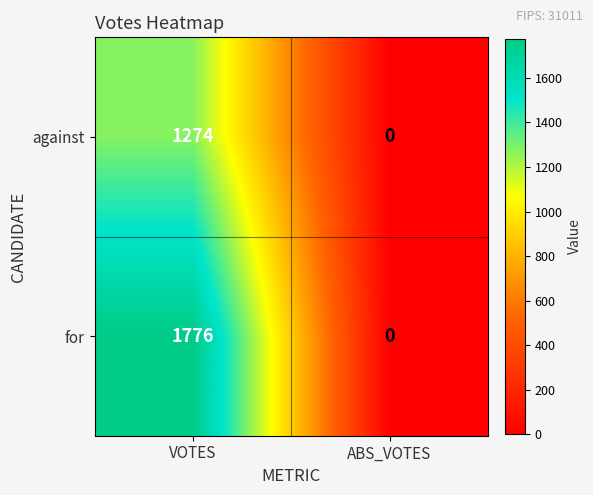

Reading left to right, what are all the values shown in this chart?

against: VOTES=1274	ABS_VOTES=0
for: VOTES=1776	ABS_VOTES=0